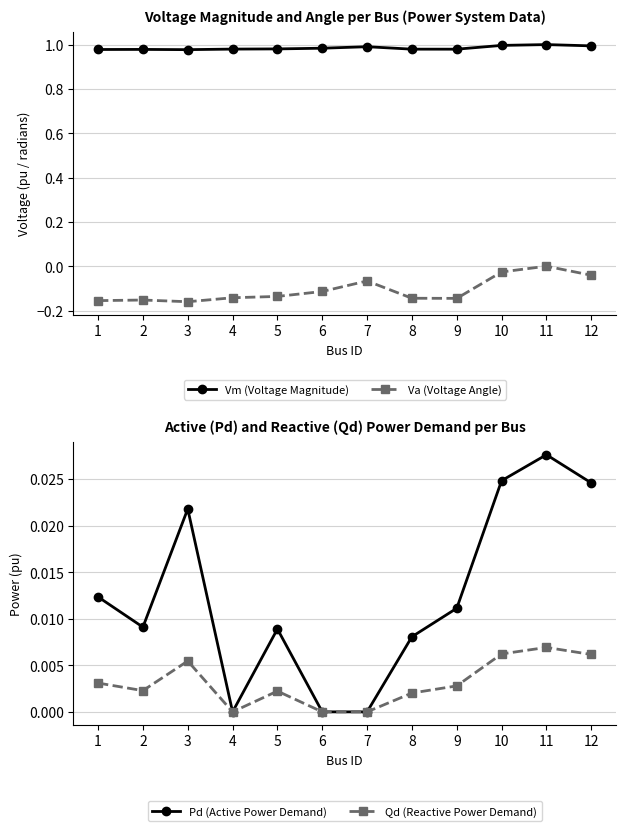

At which category is the sum across all series the highest?

11